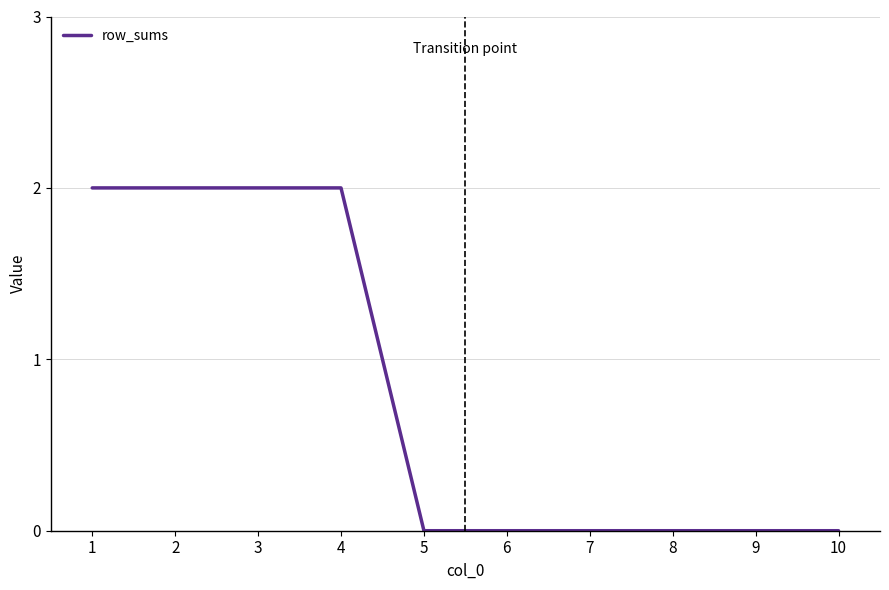

The chart shows a value of 1 at 9. True or false?

False